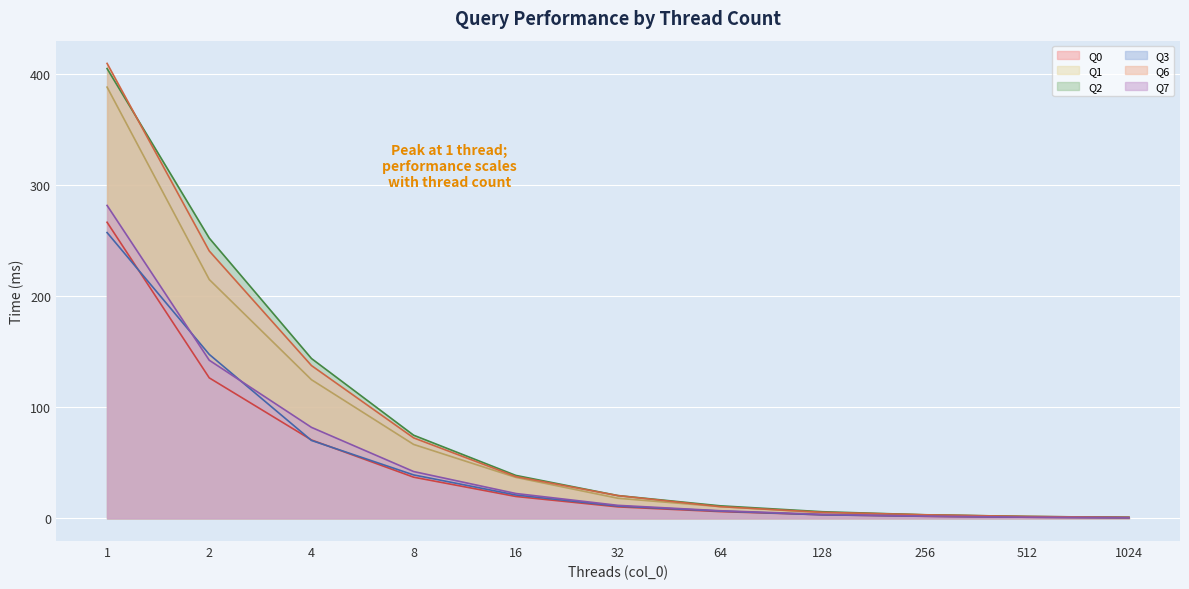

Does the chart display data point markers on the line(s)?

No